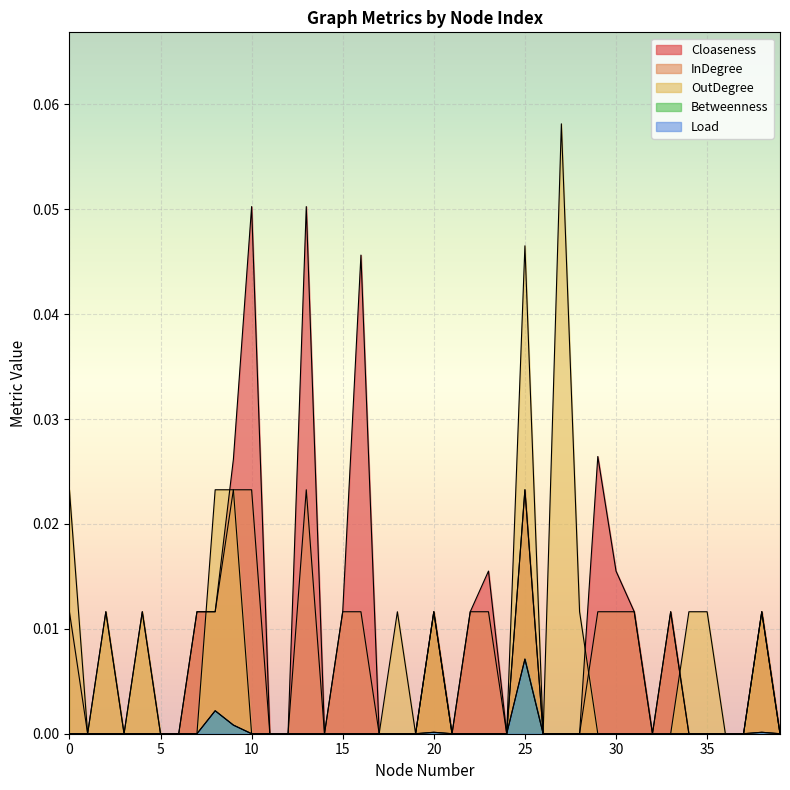

What is the maximum value for OutDegree?

0.1